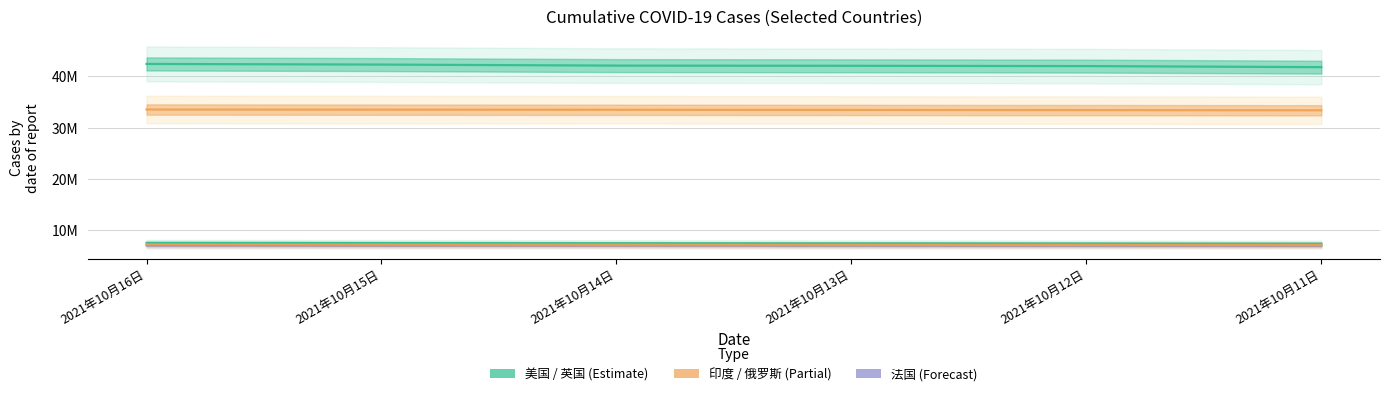

How many data points in 美国 are above 42?

4